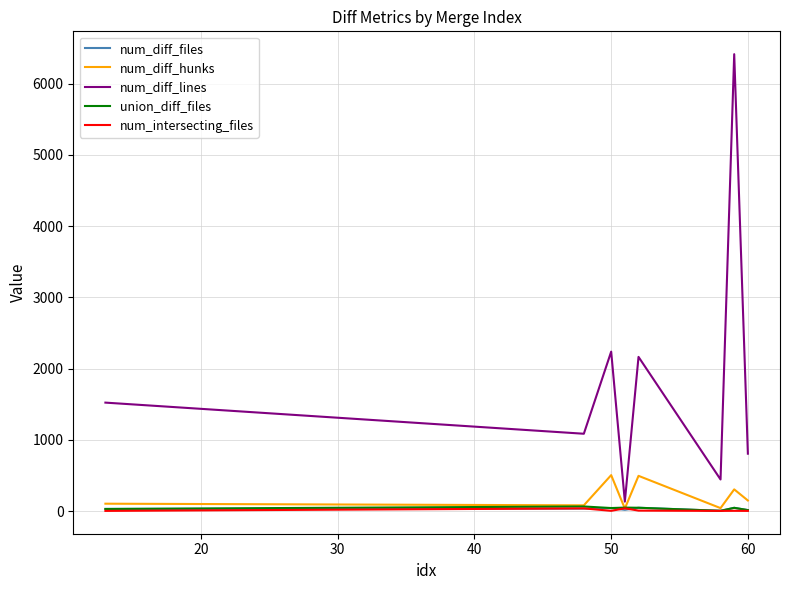

Count the number of categories in the chart.

8